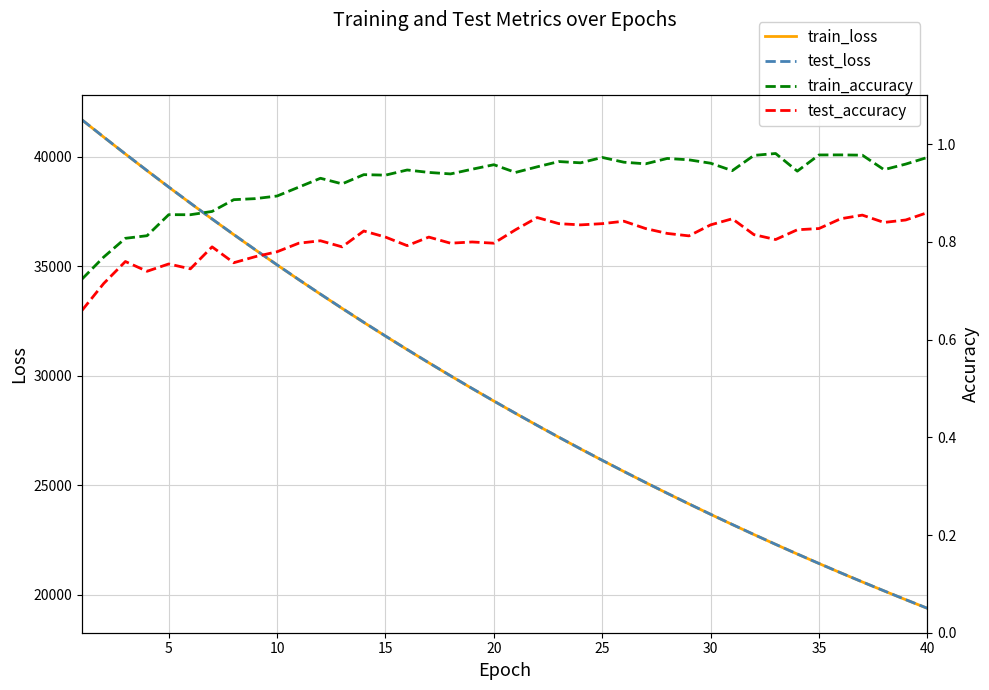

Reading left to right, what are all the values shown in this chart?

train_loss: 41674.4	40891.6	40118.4	39356.9	38606.3	37870.8	37147.5	36436.0	35738.1	35052.1	34378.3	33716.3	33066.7	32428.0	31801.6	31186.0	30581.9	29988.9	29406.3	28834.3	28273.4	27722.2	27181.1	26650.1	26128.8	25617.1	25114.8	24621.7	24137.8	23662.8	23196.8	22738.9	22289.7	21849.3	21416.3	20991.8	20575.1	20166.6	19765.2	19371.3
test_loss: 41677.1	40894.1	40120.7	39361.3	38610.6	37875.3	37151.0	36441.2	35743.2	35055.9	34382.0	33720.1	33071.0	32431.8	31805.4	31189.8	30585.4	29991.9	29410.1	28838.0	28276.8	27725.3	27183.8	26653.0	26131.5	25619.9	25118.1	24624.9	24140.5	23664.9	23200.0	22741.6	22292.1	21851.9	21418.5	20993.9	20577.1	20169.2	19767.0	19373.1
train_accuracy: 0.7	0.8	0.8	0.8	0.9	0.9	0.9	0.9	0.9	0.9	0.9	0.9	0.9	0.9	0.9	0.9	0.9	0.9	0.9	1.0	0.9	1.0	1.0	1.0	1.0	1.0	1.0	1.0	1.0	1.0	0.9	1.0	1.0	0.9	1.0	1.0	1.0	0.9	1.0	1.0
test_accuracy: 0.7	0.7	0.8	0.7	0.8	0.7	0.8	0.8	0.8	0.8	0.8	0.8	0.8	0.8	0.8	0.8	0.8	0.8	0.8	0.8	0.8	0.8	0.8	0.8	0.8	0.8	0.8	0.8	0.8	0.8	0.8	0.8	0.8	0.8	0.8	0.8	0.9	0.8	0.8	0.9